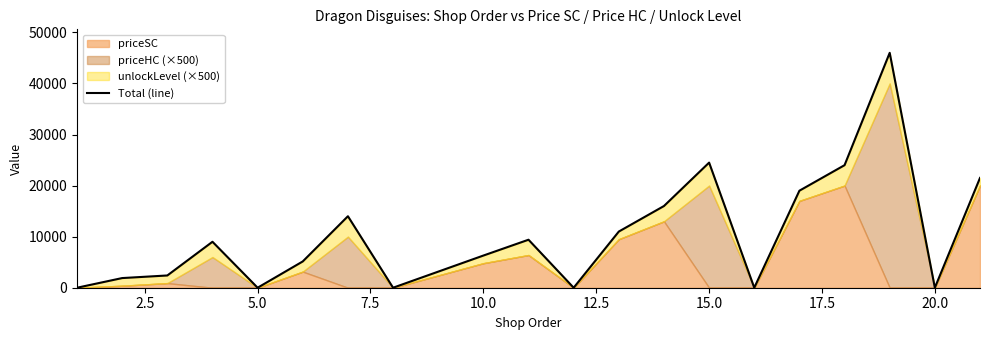

How many interior local valleys (lower than both neighbors) does the data have?

5